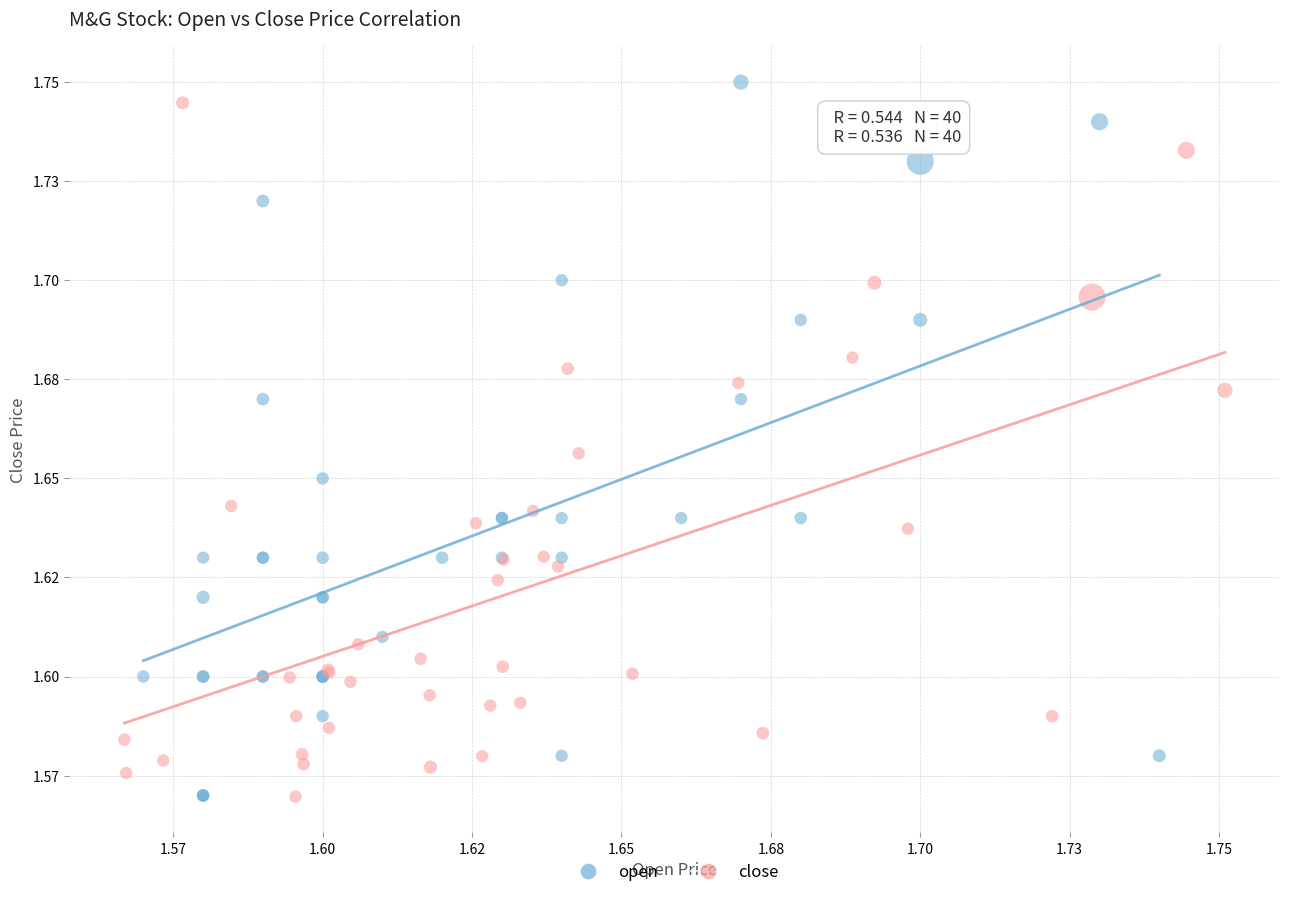

Which series reaches the maximum Y coordinate?

open